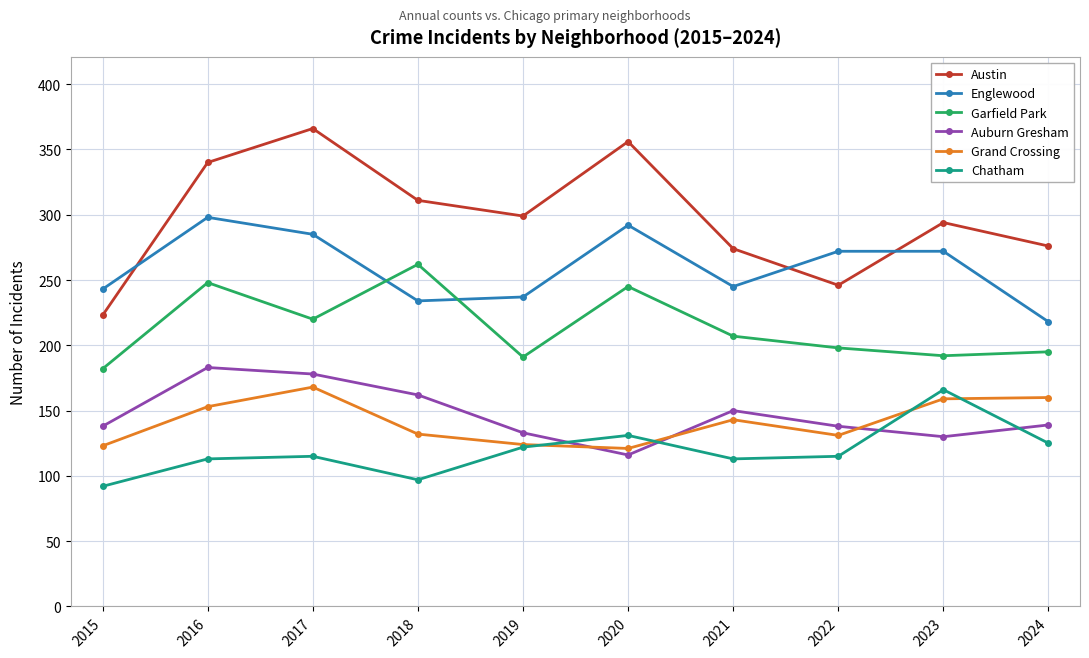

What is the average value of the Englewood series?

260